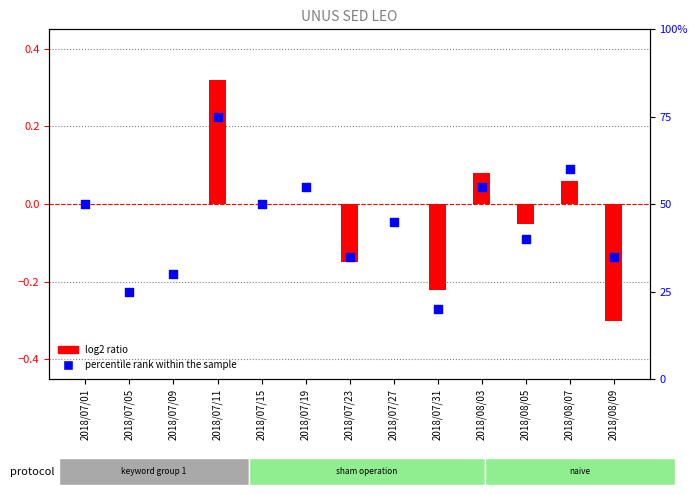

Which series has the widest spread of Y values?

percentile rank within the sample